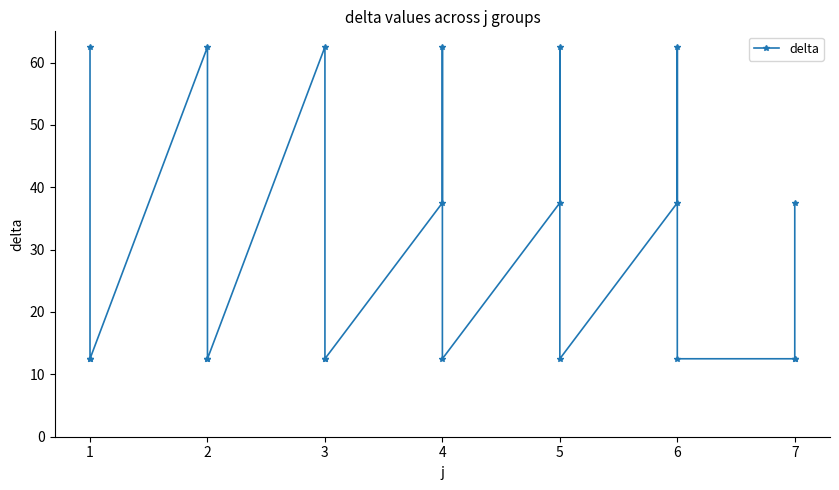

What is the value of the 3rd point from the left?

12.5